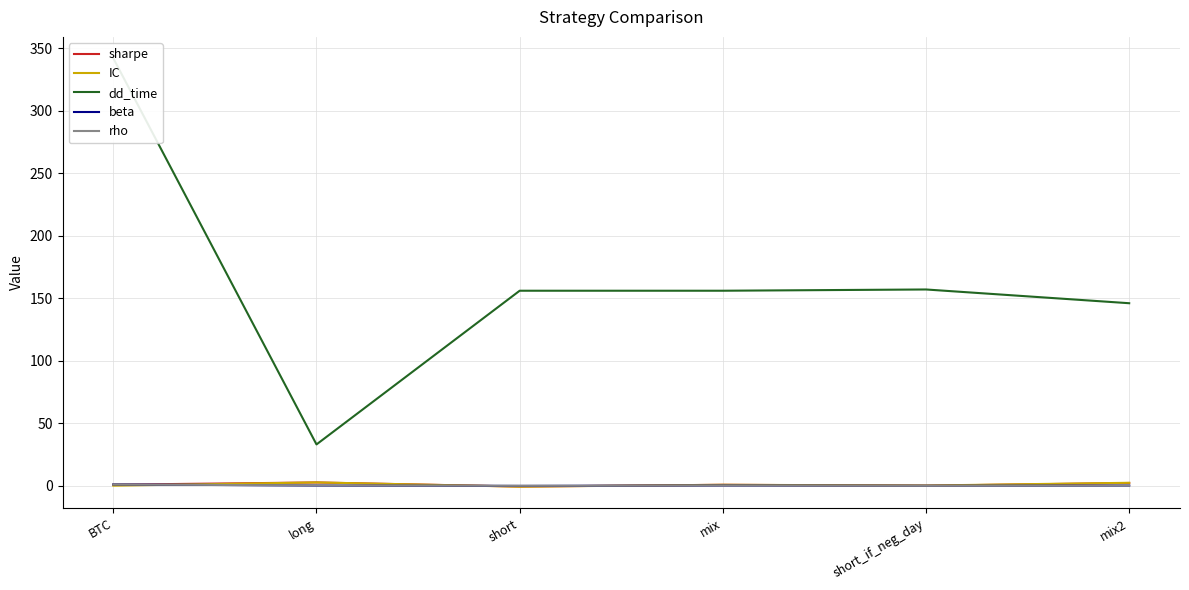

How many data points in IC are less than 0?

1